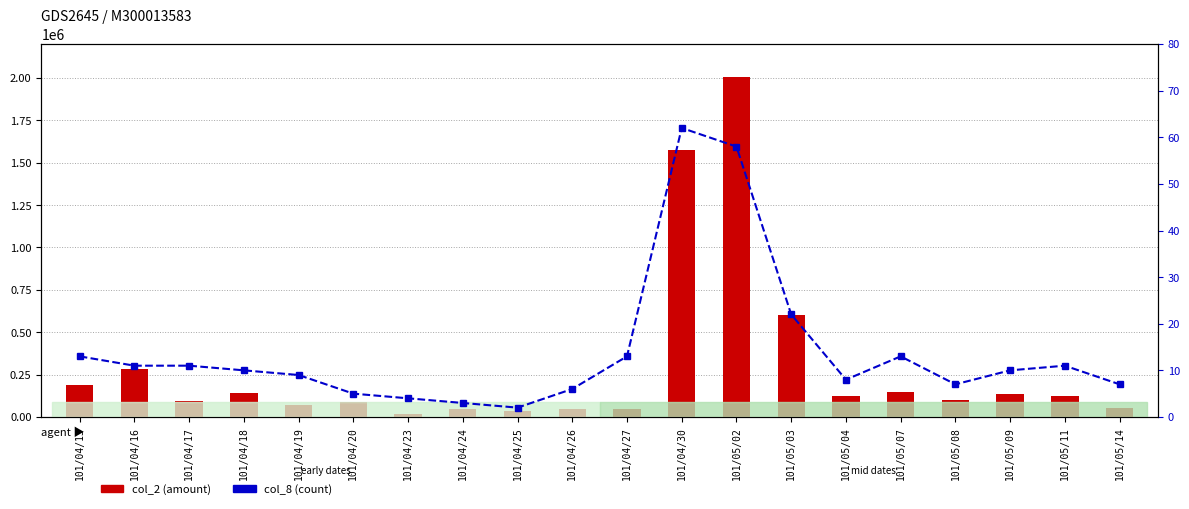

Is the value of col_2 (amount) at 101/05/07 greater than the value of col_8 (count) at 101/04/30?

Yes